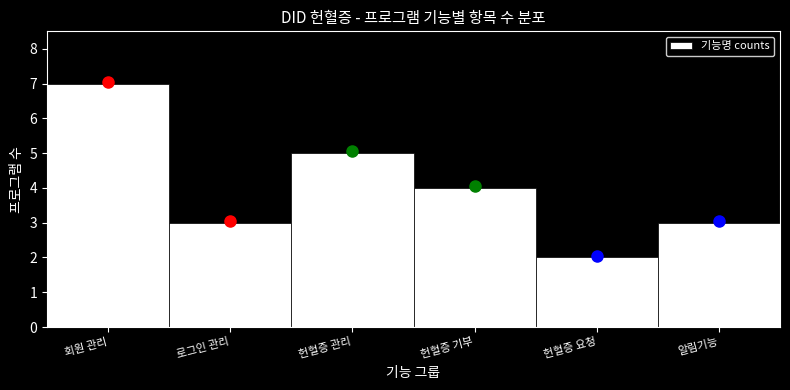

Reading left to right, what are all the values shown in this chart?

7	3	5	4	2	3